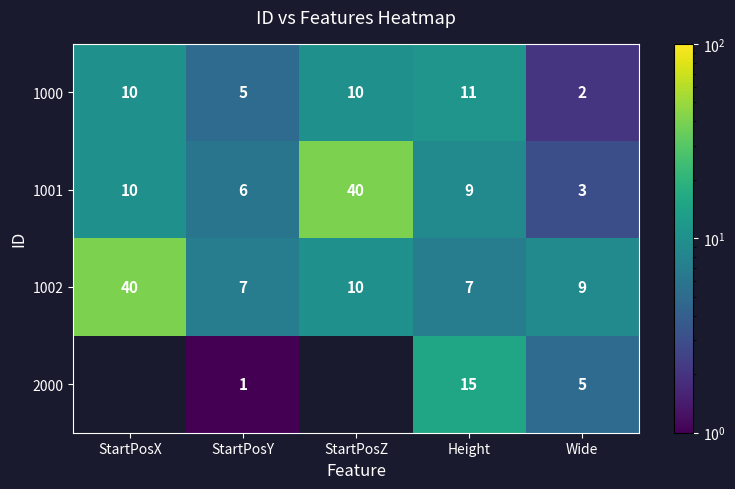

At which category does the chart reach its minimum across all series?

StartPosY